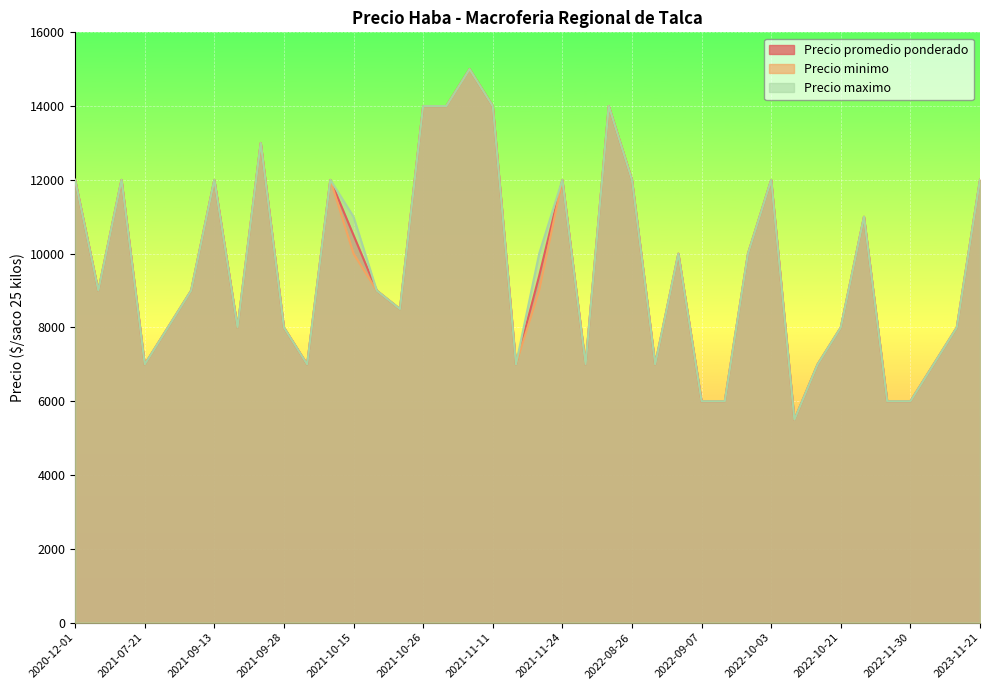

The Precio minimo series shows 7000 at 2021-11-25. True or false?

True